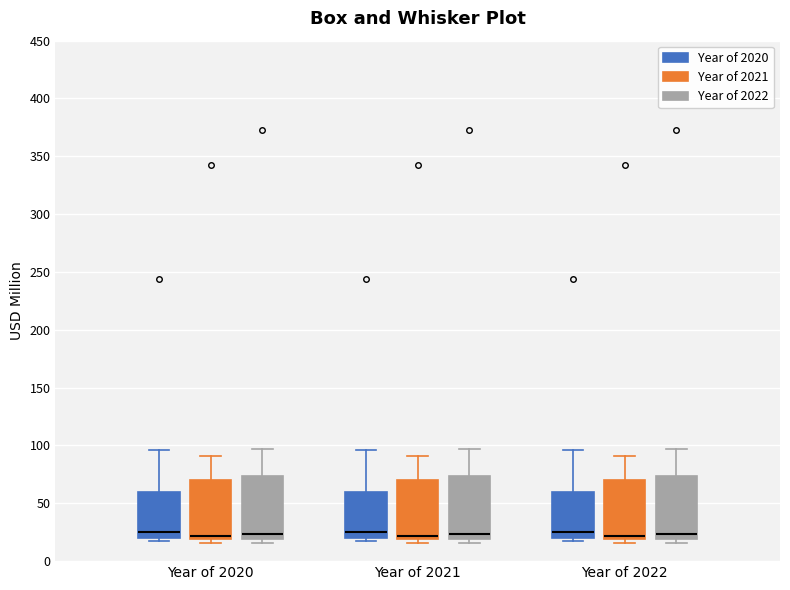

Where does the median line of the box for Year of 2022 (Year of 2022) sit on the y-axis? The values are not printed on the chart, so give them approximately, as read against the axis.

25